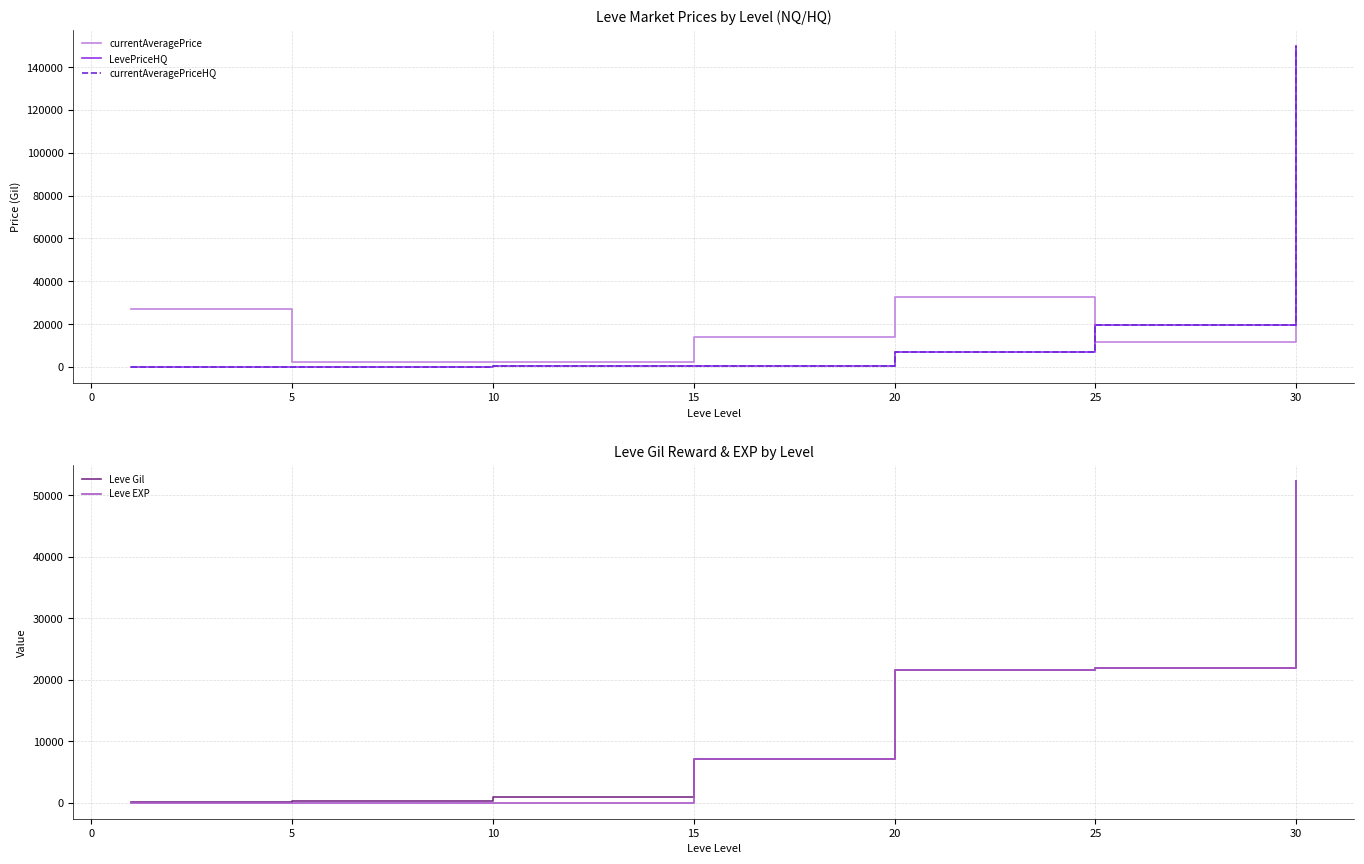

The value of Leve Gil at 20 is 37198. True or false?

False